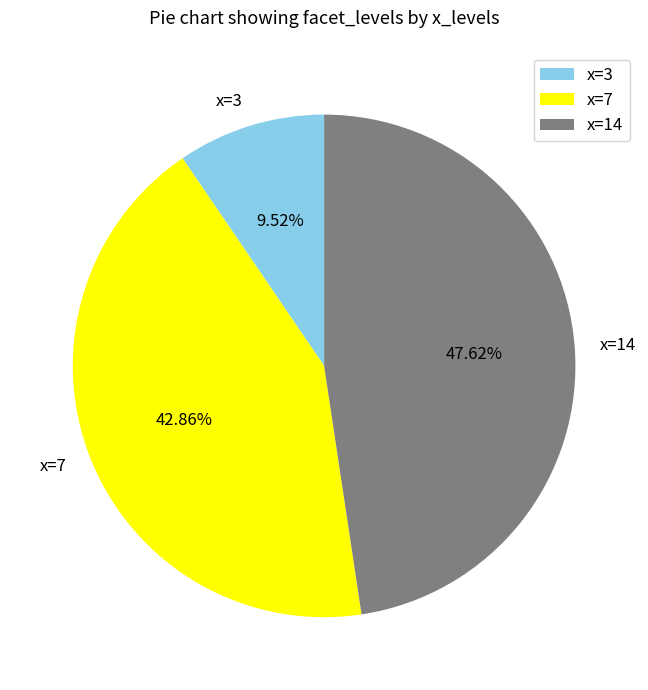

Which category has the biggest portion of the pie?

x=14